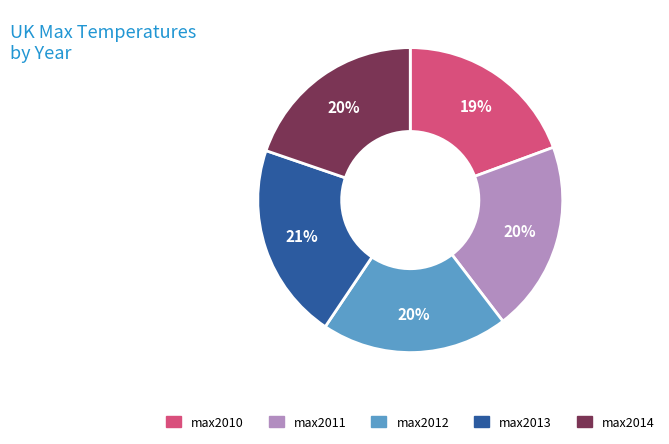

How many segments does this pie chart have?

5